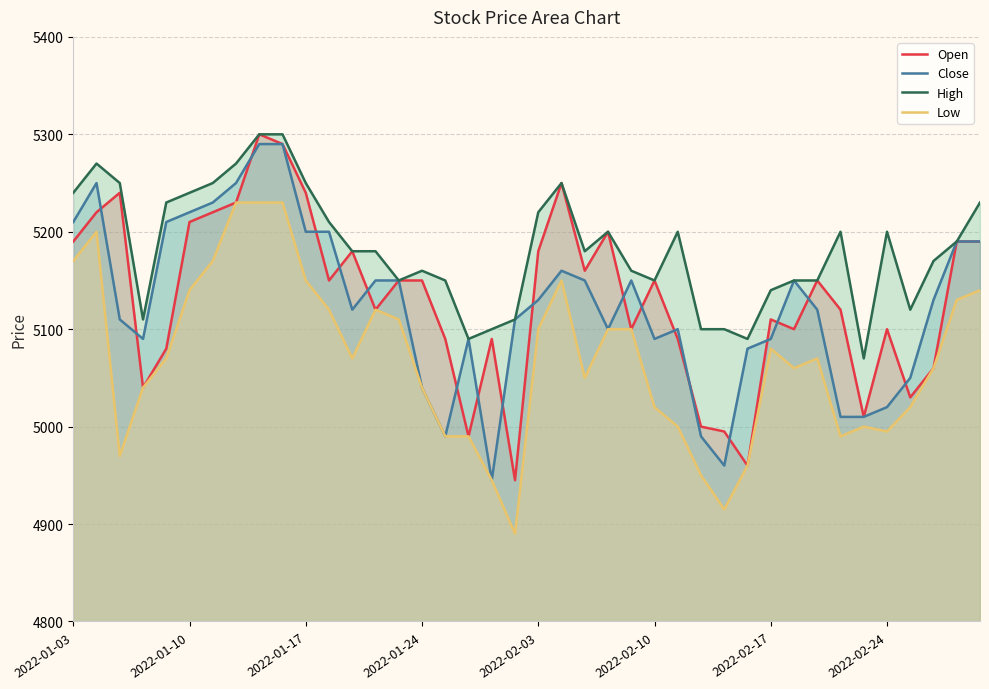

List the series in order of their peak value, lowest first.

Low, Close, Open, High